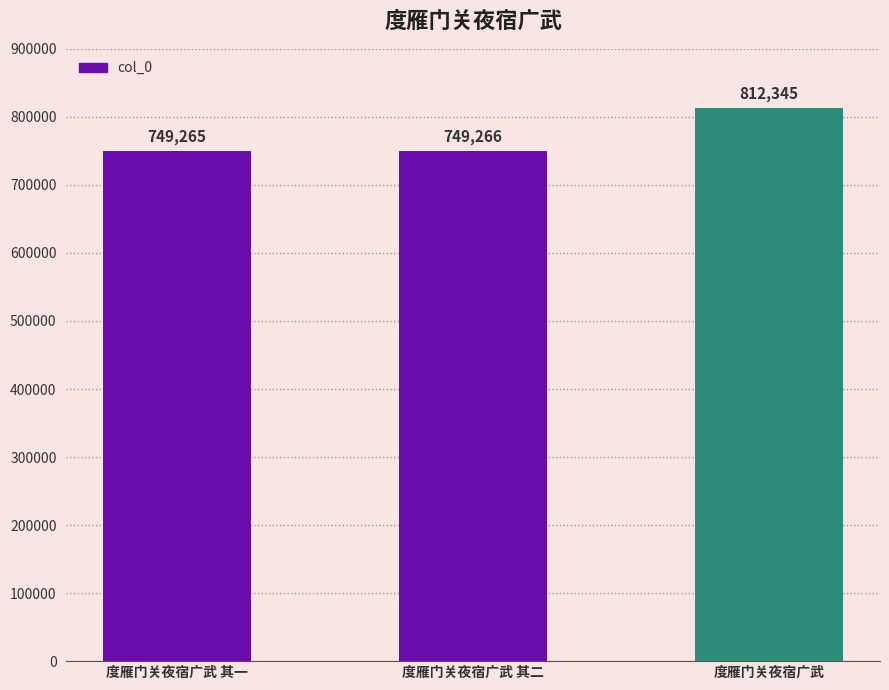

What is the value of the 1st bar from the left?

749265